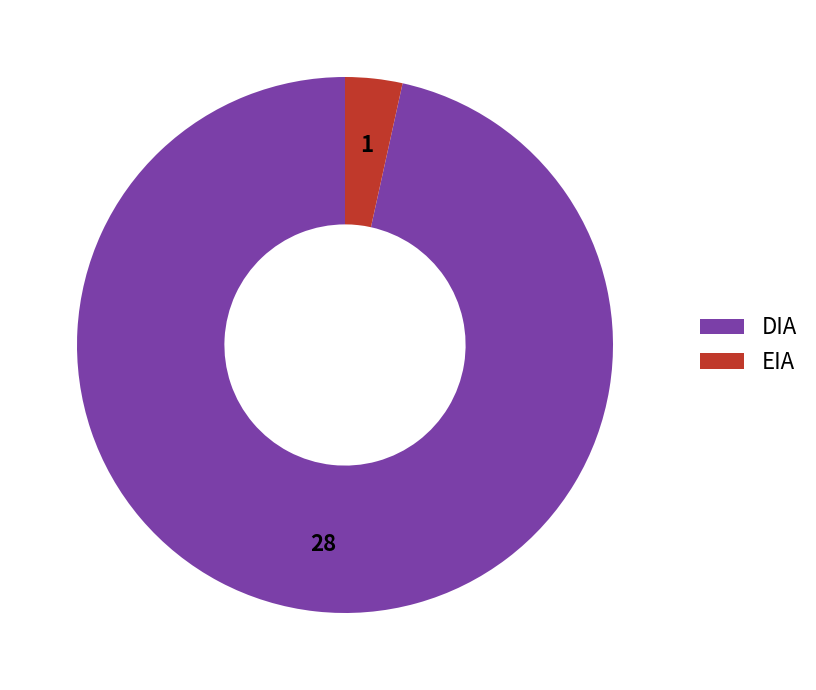

Is there a majority slice in this chart?

Yes